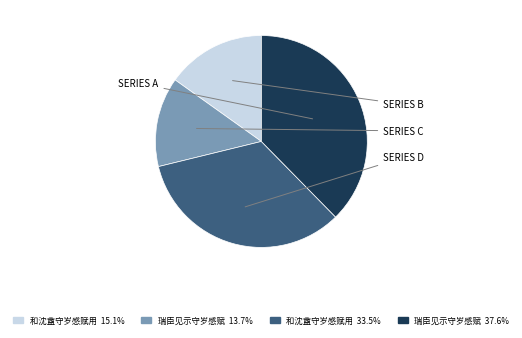

Is there a majority slice in this chart?

No